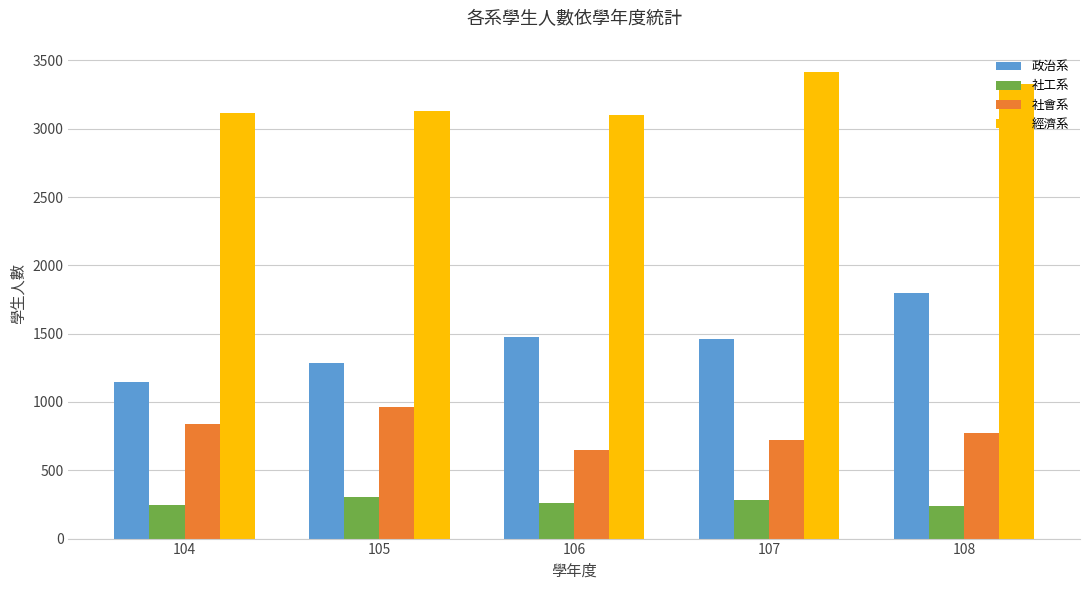

What is the smallest value displayed?

242